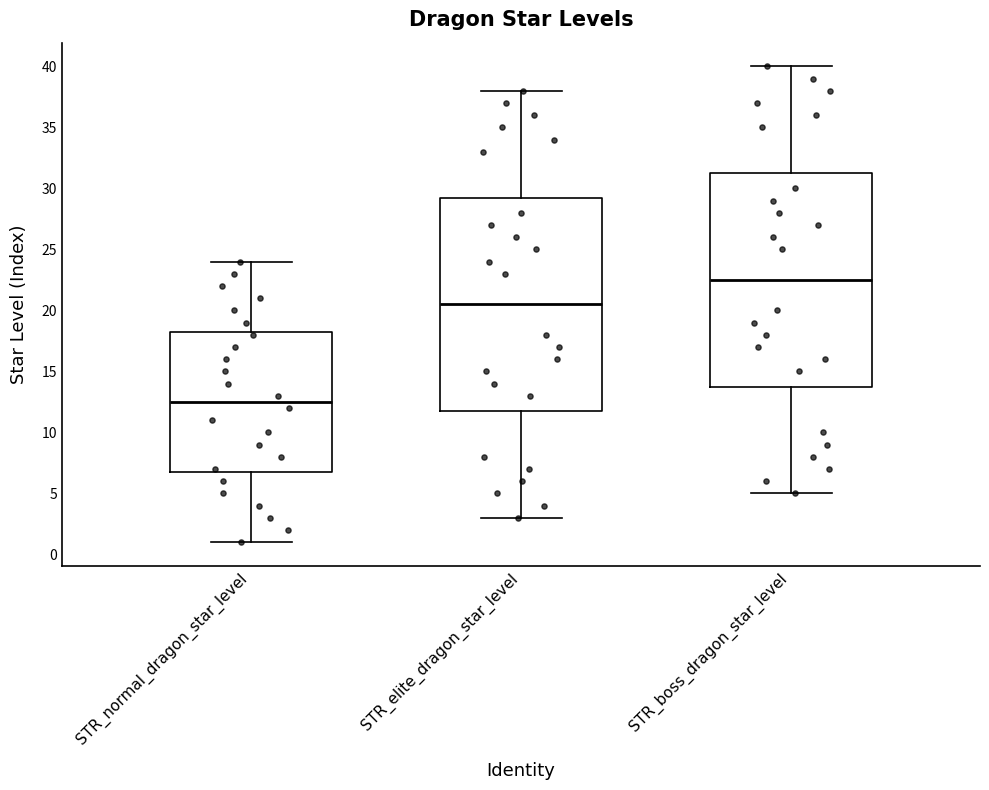

Reading left to right, read every box against the y-axis: the position of its median line, the range the box covers, and the ends of its whiskers. The values are not printed on the chart, so give them approximately, as read against the axis.

STR_normal_dragon_star_level: median 12.5, box 7.0 to 18.5, whiskers 1.0 to 24.0
STR_elite_dragon_star_level: median 20.5, box 12.0 to 29.5, whiskers 3.0 to 38.0
STR_boss_dragon_star_level: median 22.5, box 14.0 to 31.5, whiskers 5.0 to 40.0